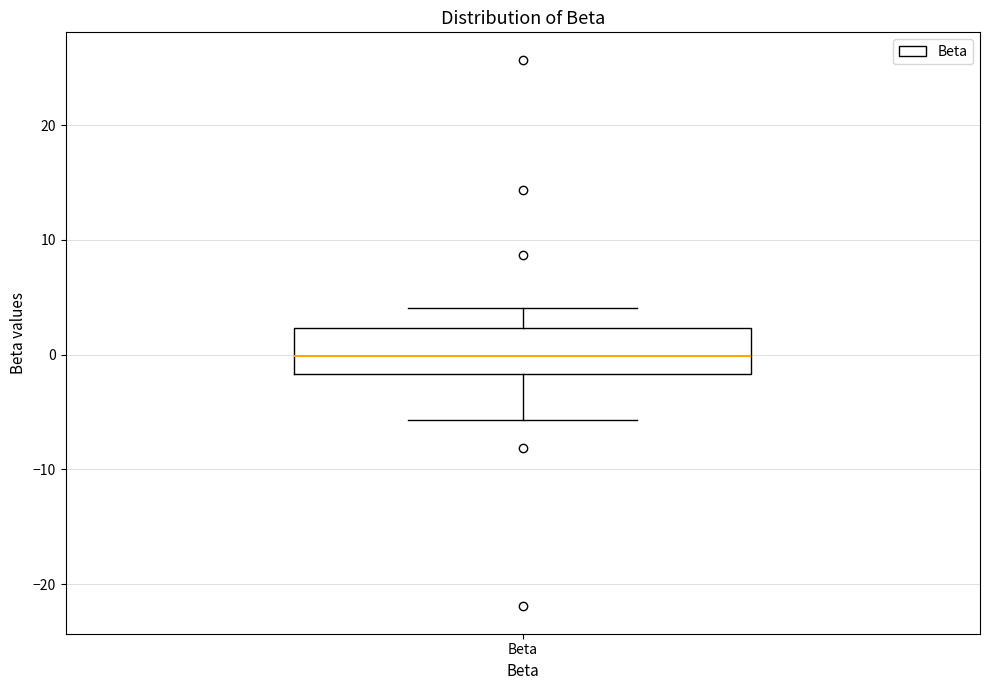

Where does the lower whisker of the box for Beta end on the y-axis? The values are not printed on the chart, so give them approximately, as read against the axis.

-6